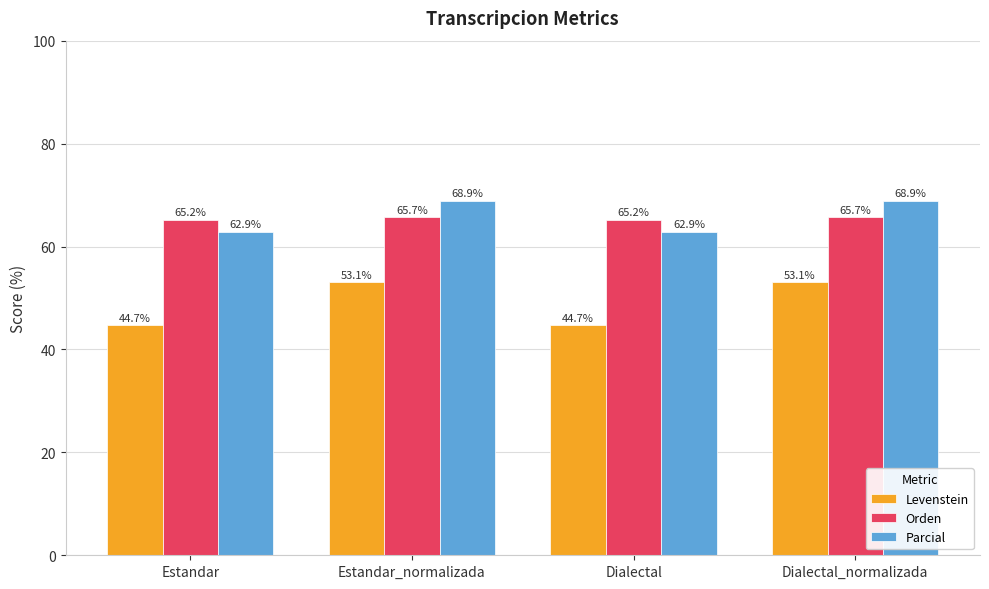

What is the sum of all Levenstein values?

195.5